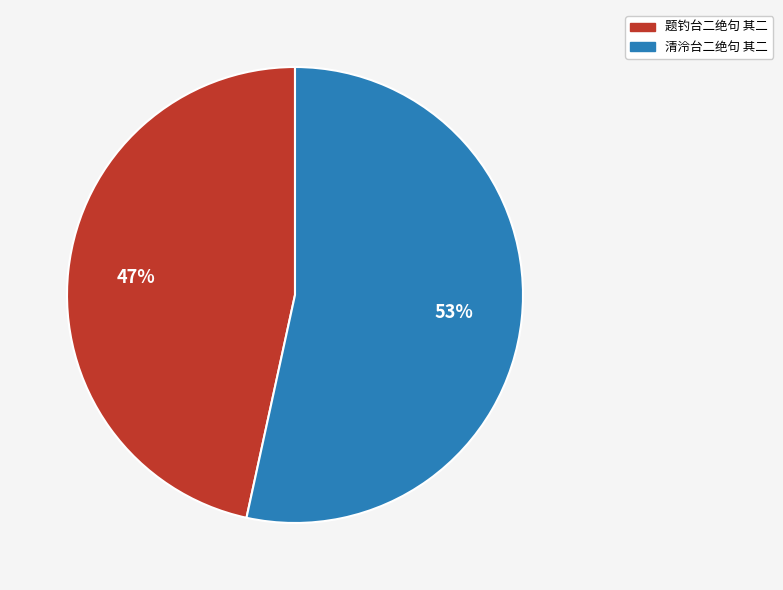

Is the sum of 题钓台二绝句 其二 and 清泠台二绝句 其二 greater than half?

Yes